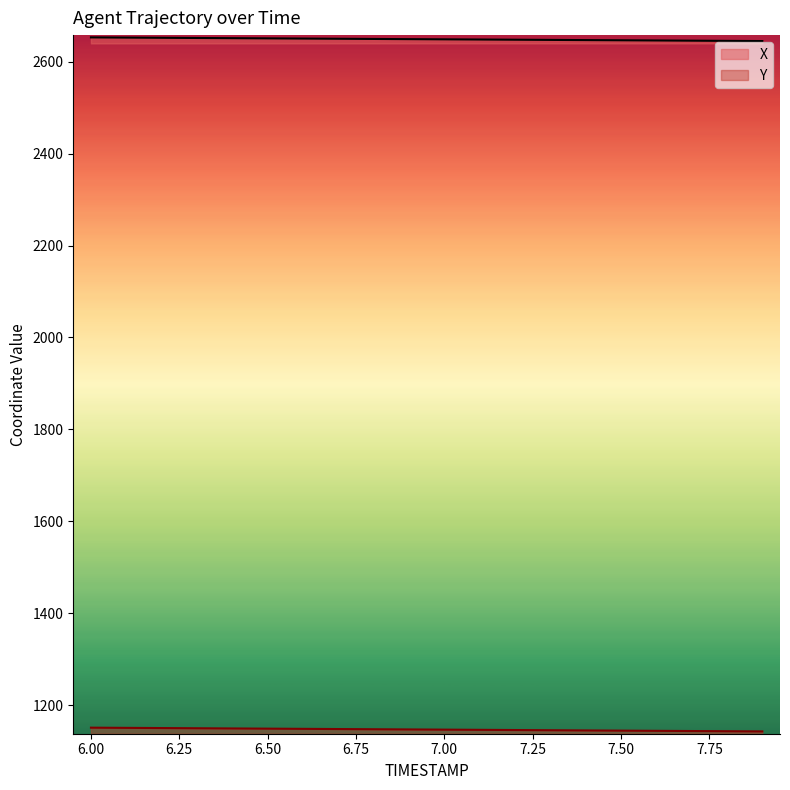

Reading left to right, extract all data points from this chart.

X: 6.0=2652.7	6.1=2652.3	6.2=2651.9	6.3=2651.5	6.4=2651.0	6.5=2650.6	6.6=2650.2	6.7=2649.8	6.8=2649.4	6.9=2648.9	7.0=2648.5	7.1=2648.1	7.2=2647.7	7.3=2647.3	7.4=2646.9	7.5=2646.4	7.6=2646.0	7.7=2645.6	7.8=2645.2	7.9=2644.8
Y: 6.0=1151.2	6.1=1150.7	6.2=1150.3	6.3=1149.9	6.4=1149.4	6.5=1149.0	6.6=1148.6	6.7=1148.1	6.8=1147.7	6.9=1147.3	7.0=1146.8	7.1=1146.4	7.2=1146.0	7.3=1145.6	7.4=1145.1	7.5=1144.7	7.6=1144.3	7.7=1143.8	7.8=1143.4	7.9=1143.0